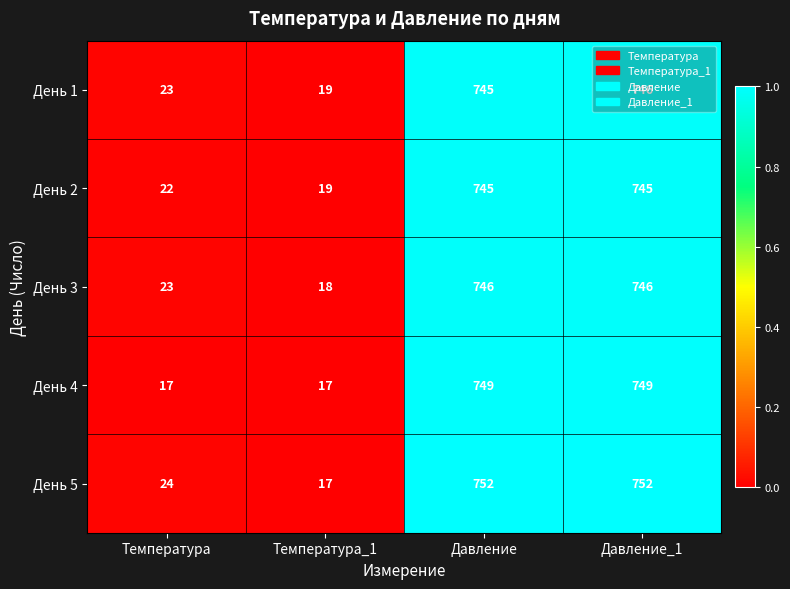

What is the total value across all series at Температура_1?

90